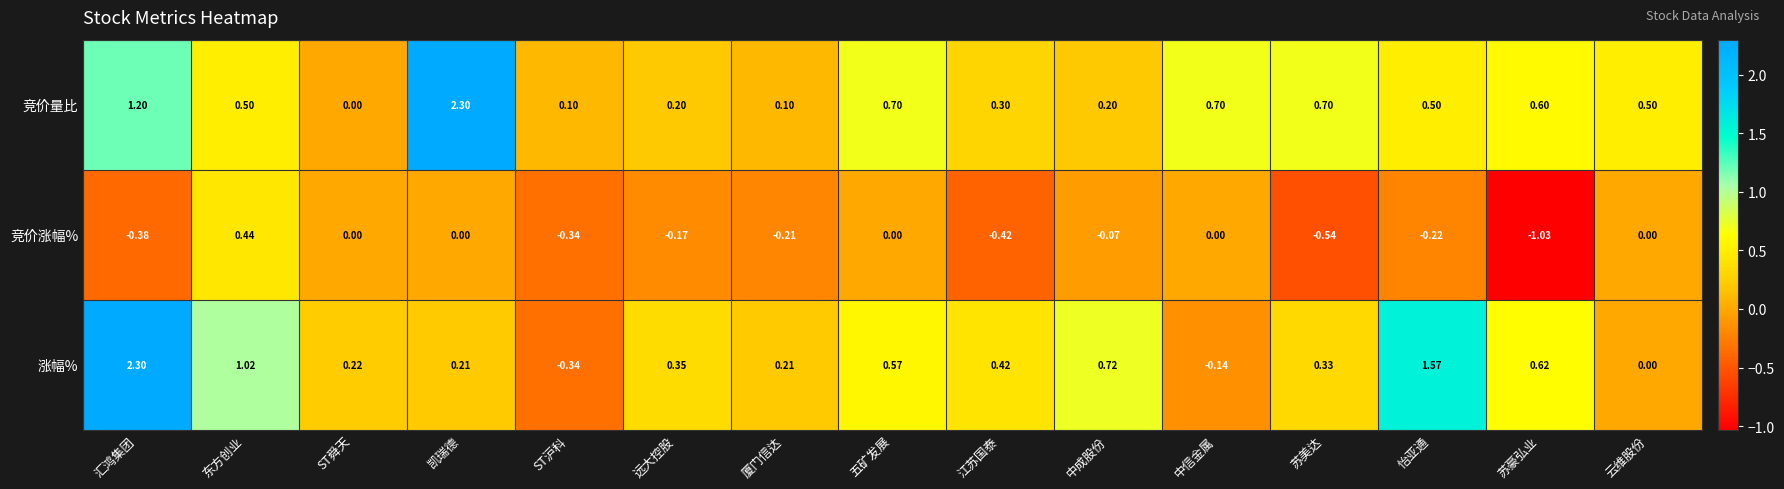

Which series has the largest total across all categories?

竞价量比